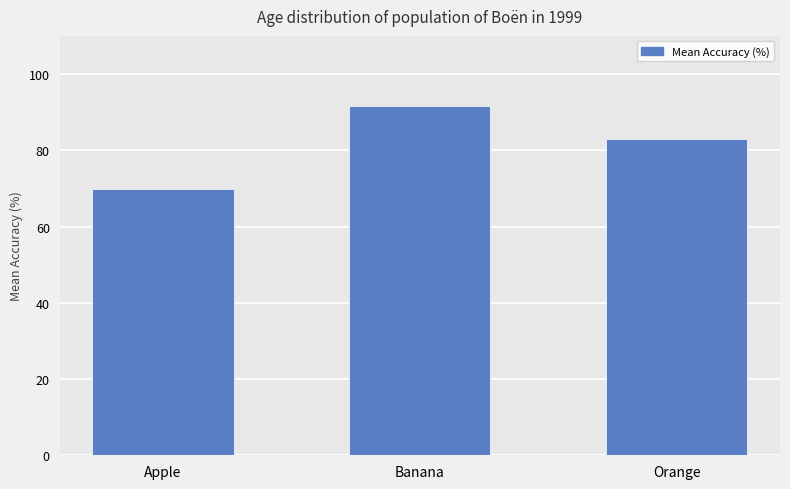

Rank the categories by value from highest to lowest.

Banana, Orange, Apple